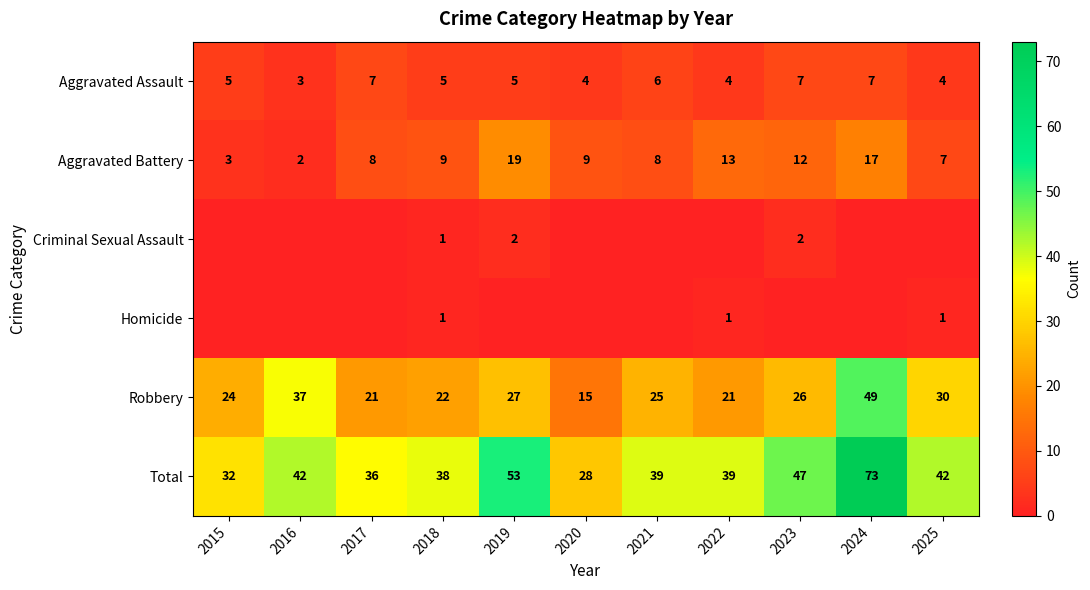

What is the sum of the Aggravated Assault values at 2023 and 2016?

10